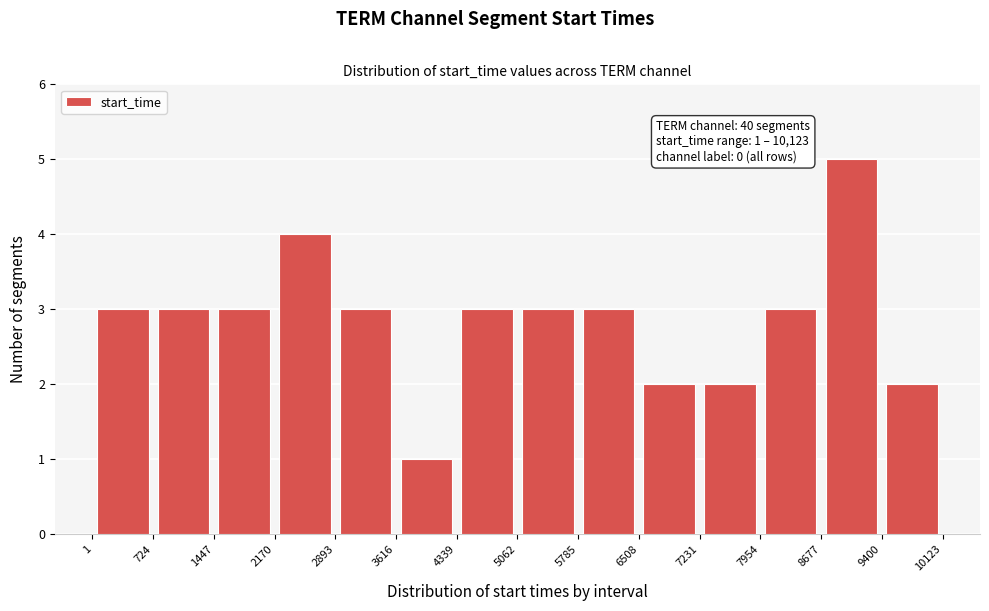

Which range on the x-axis has the tallest bar?

8677 to 9400